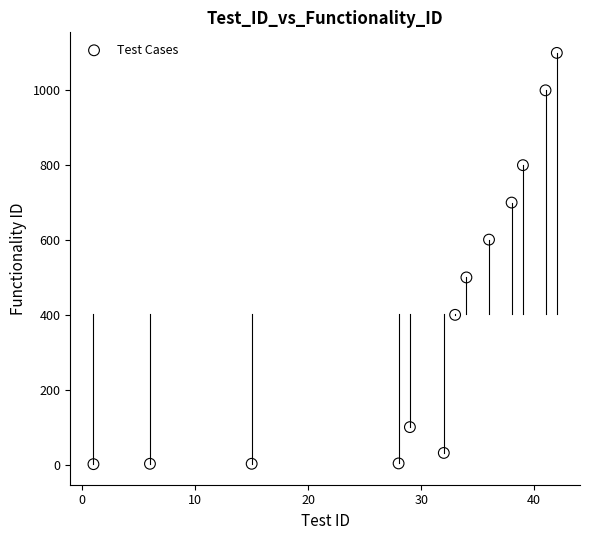

What is the range of Y values (max minus min)?

1099